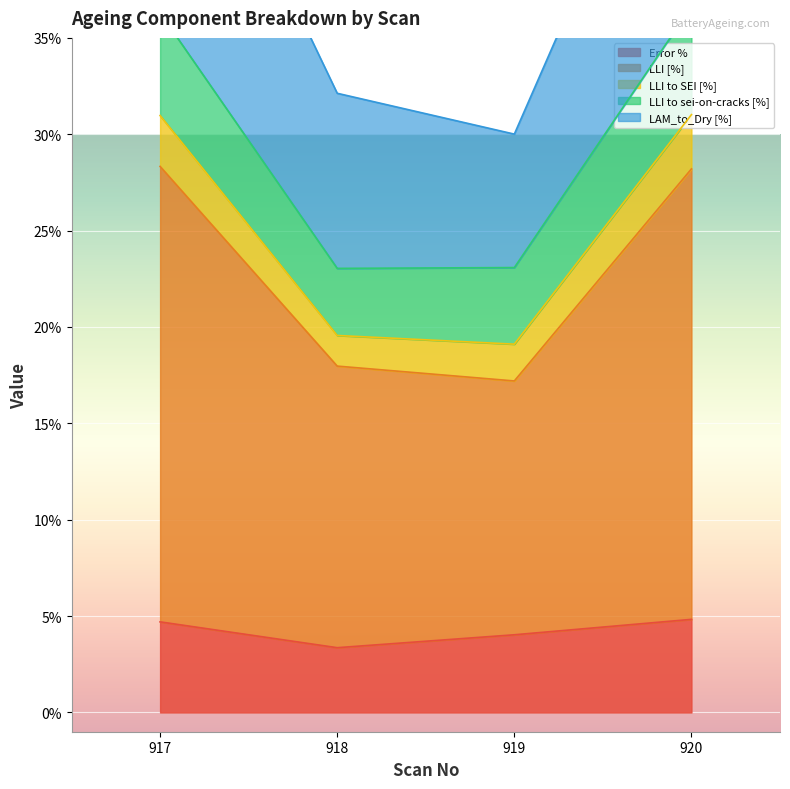

True or false: Error % has more than 1 points higher than both neighbors.

False